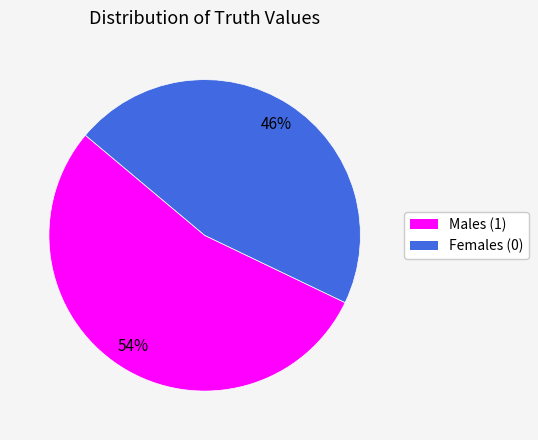

Is it true that Males (1) is 45% of the pie?

False